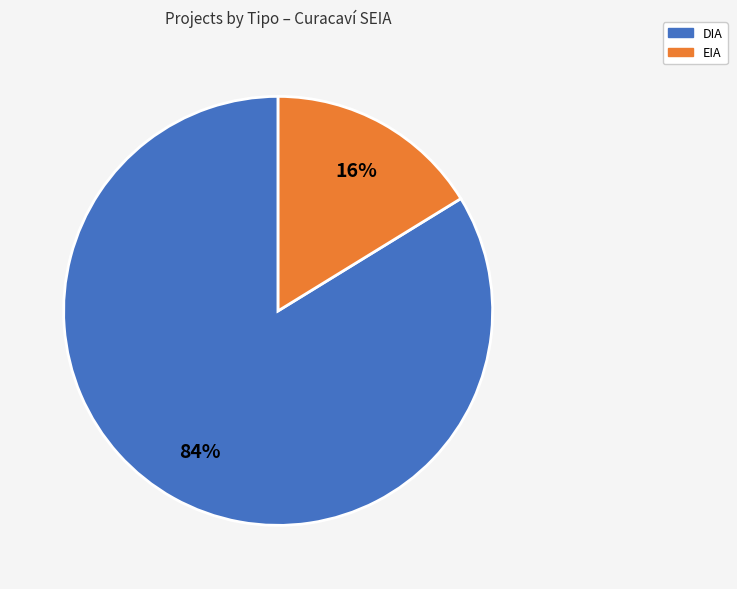

Is there a majority slice in this chart?

Yes